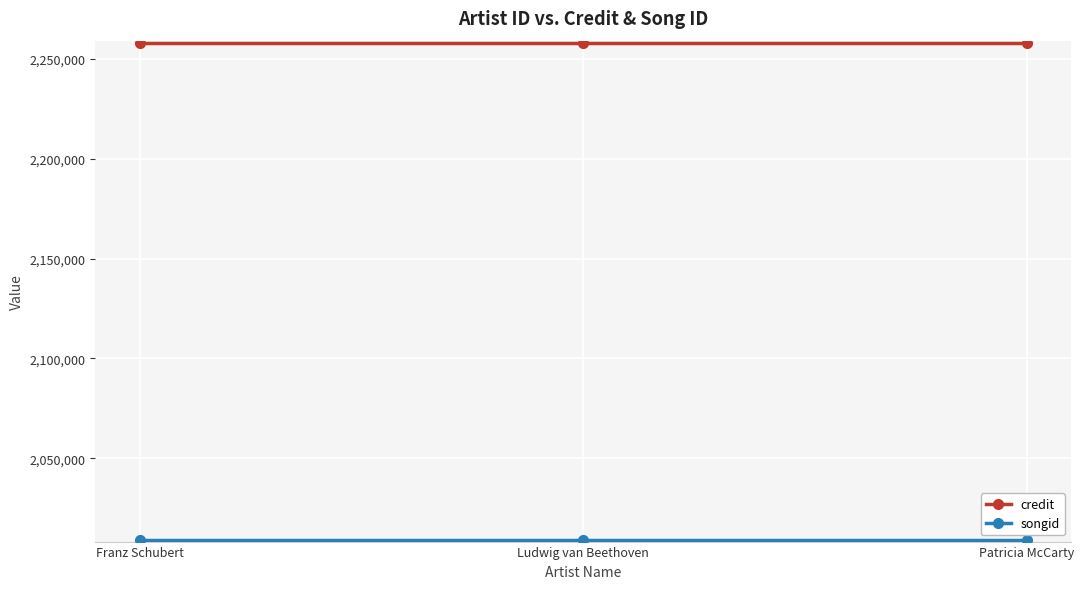

Is it true that credit equals 725036 at Ludwig van Beethoven?

False